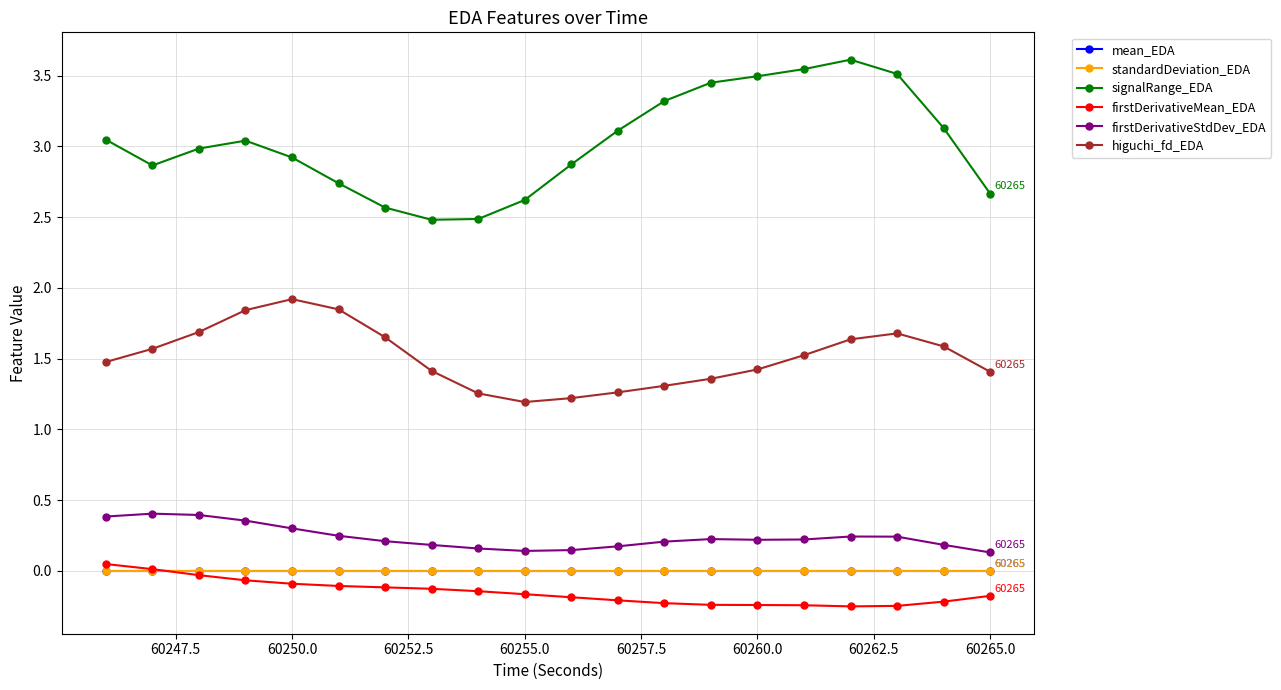

Which series has the largest total across all categories?

signalRange_EDA